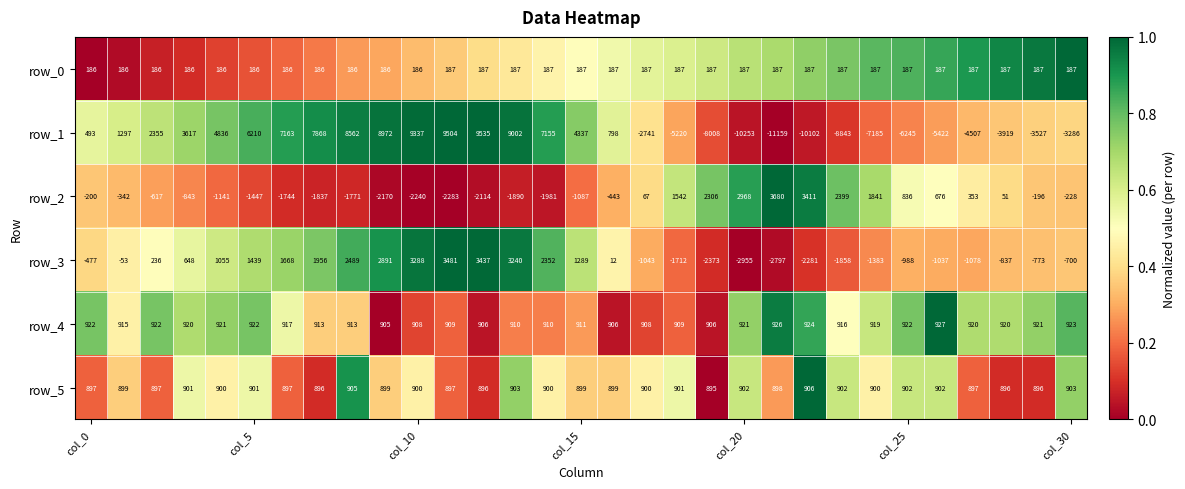

Which series has the widest spread of values?

row_1